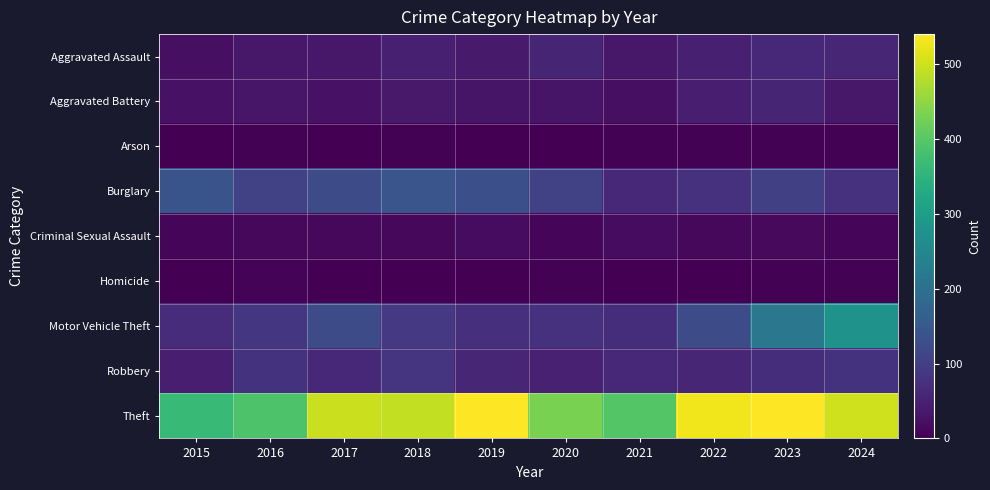

Reading right to left, list all the values displayed in this chart.

Aggravated Assault: 2024=57	2023=63	2022=47	2021=35	2020=55	2019=40	2018=47	2017=35	2016=34	2015=22
Aggravated Battery: 2024=34	2023=56	2022=46	2021=22	2020=31	2019=30	2018=37	2017=27	2016=33	2015=26
Arson: 2024=3	2023=4	2022=3	2021=3	2020=0	2019=2	2018=4	2017=1	2016=3	2015=1
Burglary: 2024=77	2023=102	2022=76	2021=61	2020=104	2019=131	2018=142	2017=123	2016=106	2015=140
Criminal Sexual Assault: 2024=9	2023=13	2022=12	2021=17	2020=10	2019=18	2018=12	2017=12	2016=12	2015=9
Homicide: 2024=4	2023=3	2022=1	2021=2	2020=4	2019=1	2018=2	2017=1	2016=6	2015=2
Motor Vehicle Theft: 2024=276	2023=215	2022=125	2021=70	2020=78	2019=75	2018=89	2017=124	2016=86	2015=69
Robbery: 2024=79	2023=70	2022=59	2021=61	2020=49	2019=58	2018=81	2017=62	2016=79	2015=46
Theft: 2024=502	2023=540	2022=528	2021=396	2020=431	2019=538	2018=490	2017=497	2016=390	2015=367